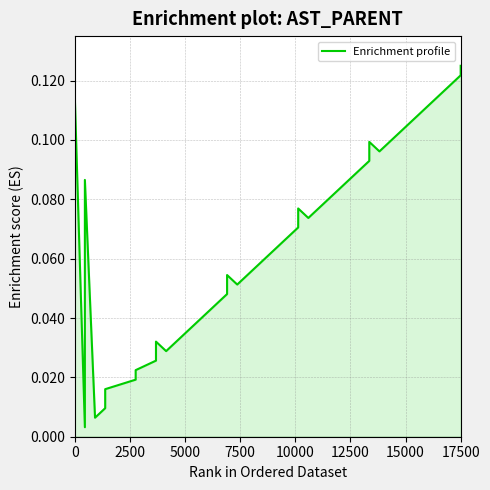

The value at 25 is 0.1. True or false?

False